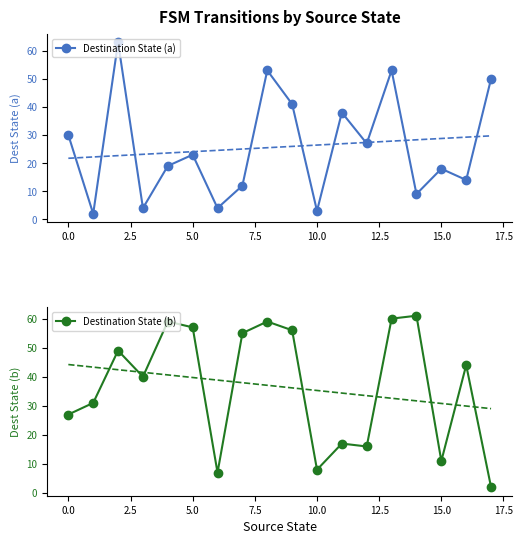

In Destination State (a), how many points are higher than both neighbors (excluding endpoints)?

6